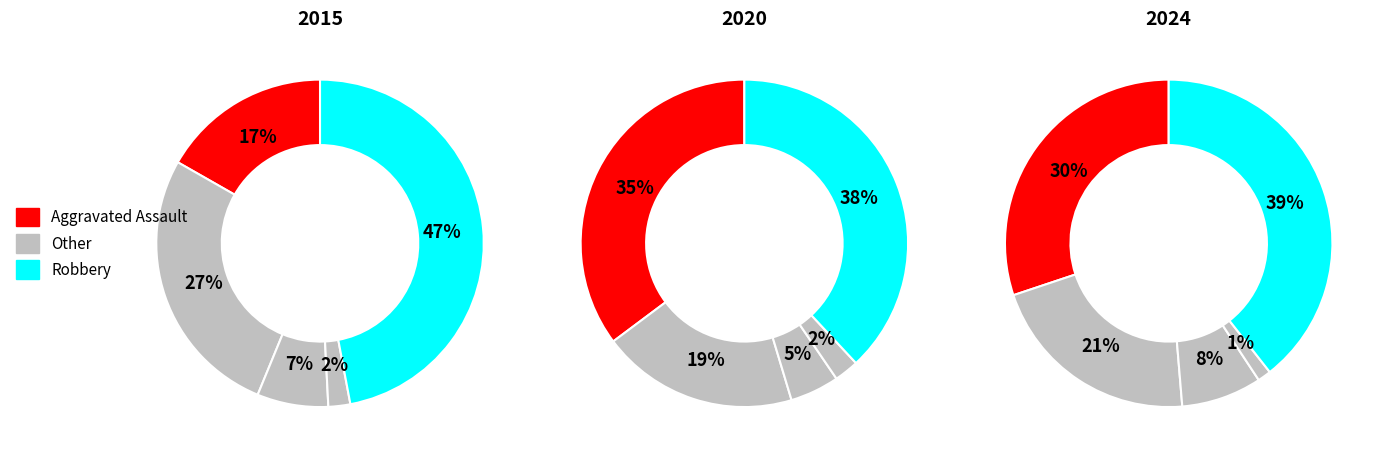

True or false: Homicide accounts for 1% of the total.

False